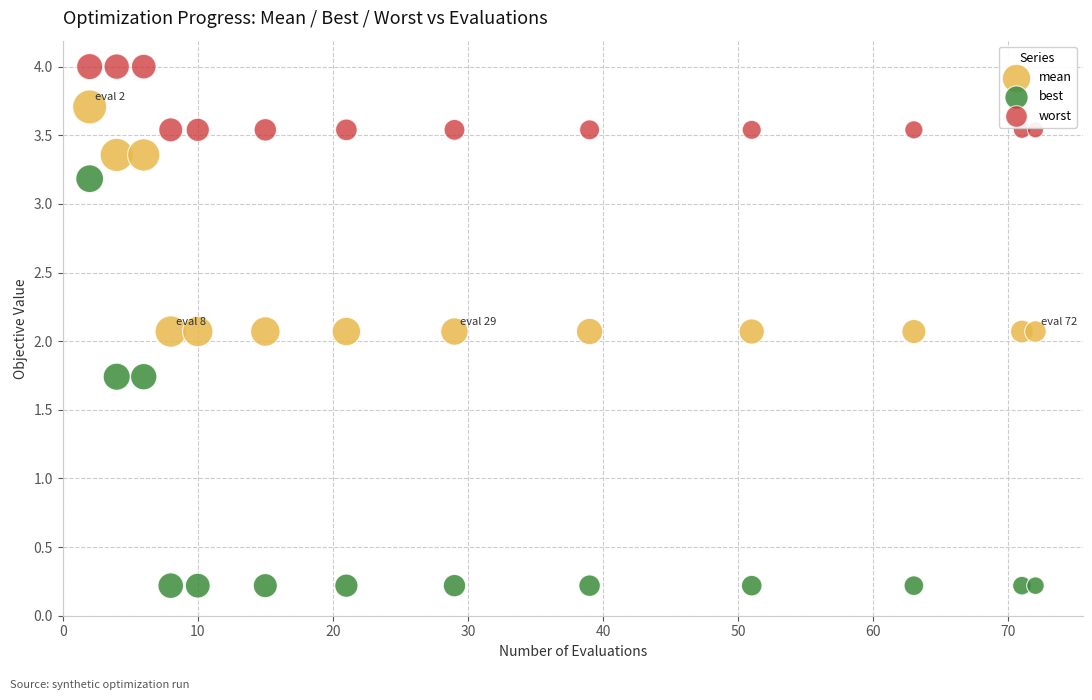

Which series contains the highest Y value?

worst